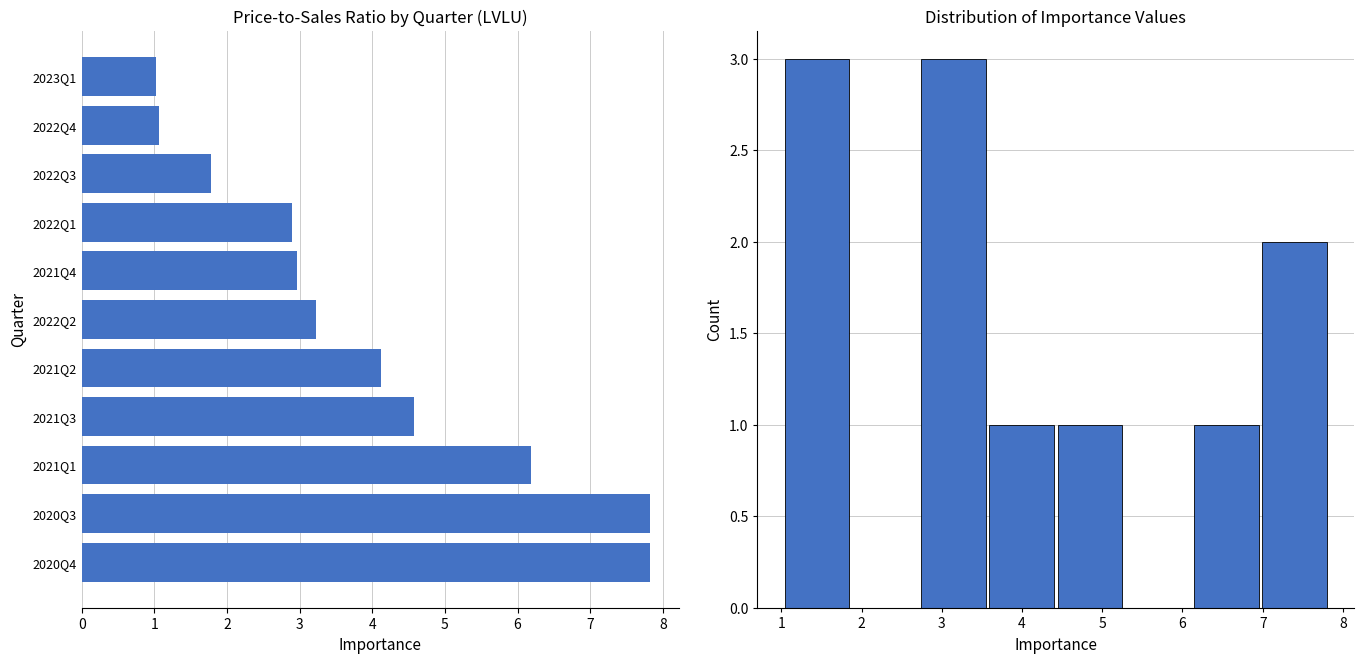

Reading left to right, list all the values displayed in this chart.

3	0	3	1	1	0	1	2